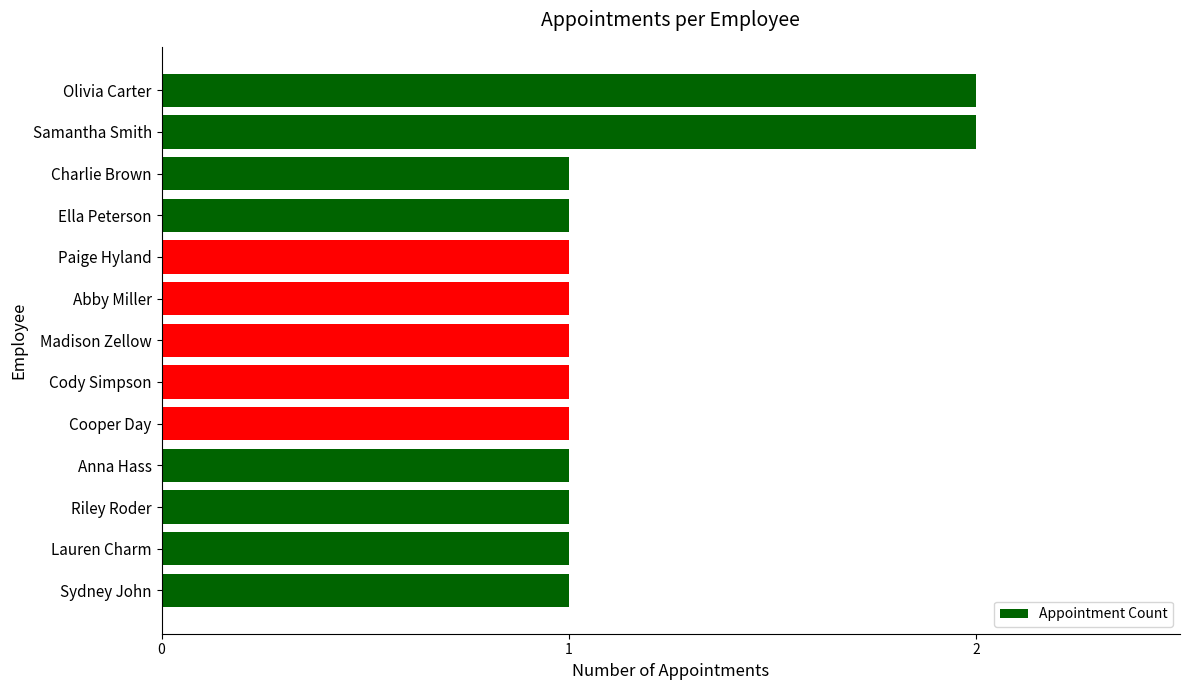

Are the bars grouped side by side (vs. stacked)?

No